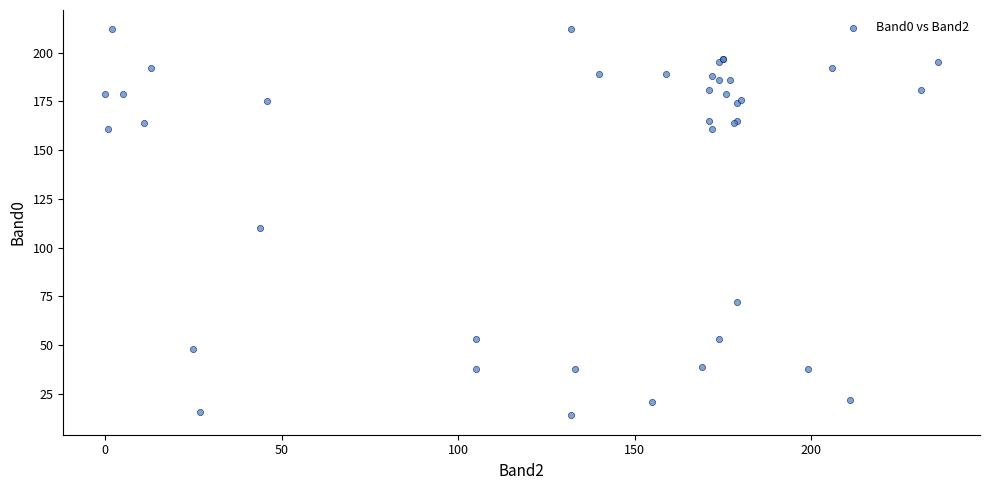

What Y value in the scatter plot is closest to 113?

110